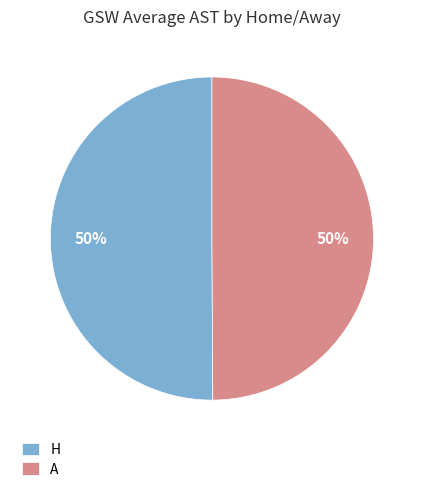

Is the sum of A and H greater than half?

Yes